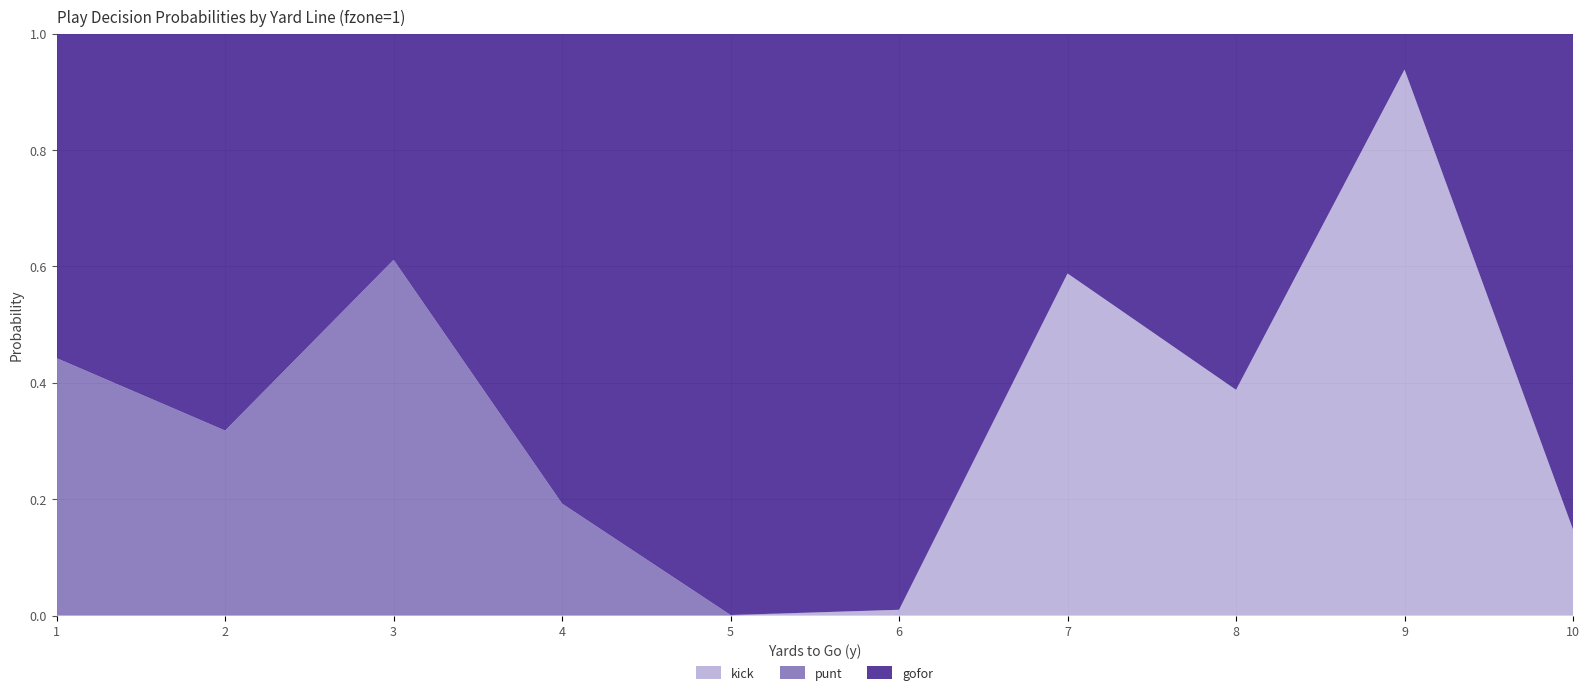

Reading left to right, what are all the values shown in this chart?

gofor: 1=0.6	2=0.7	3=0.4	4=0.8	5=1.0	6=1.0	7=0.4	8=0.6	9=0.1	10=0.9
punt: 1=0.4	2=0.3	3=0.6	4=0.2	5=0.0	6=0.0	7=0.0	8=0.0	9=0.0	10=0.0
kick: 1=0.0	2=0.0	3=0.0	4=0.0	5=0.0	6=0.0	7=0.6	8=0.4	9=0.9	10=0.1